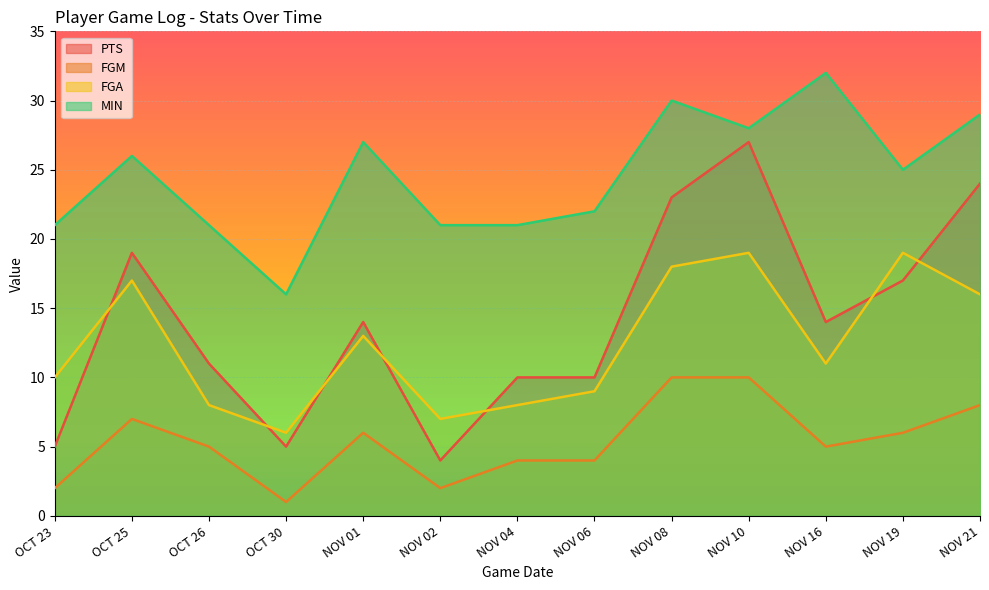

Where is the first local minimum for MIN?

OCT 30